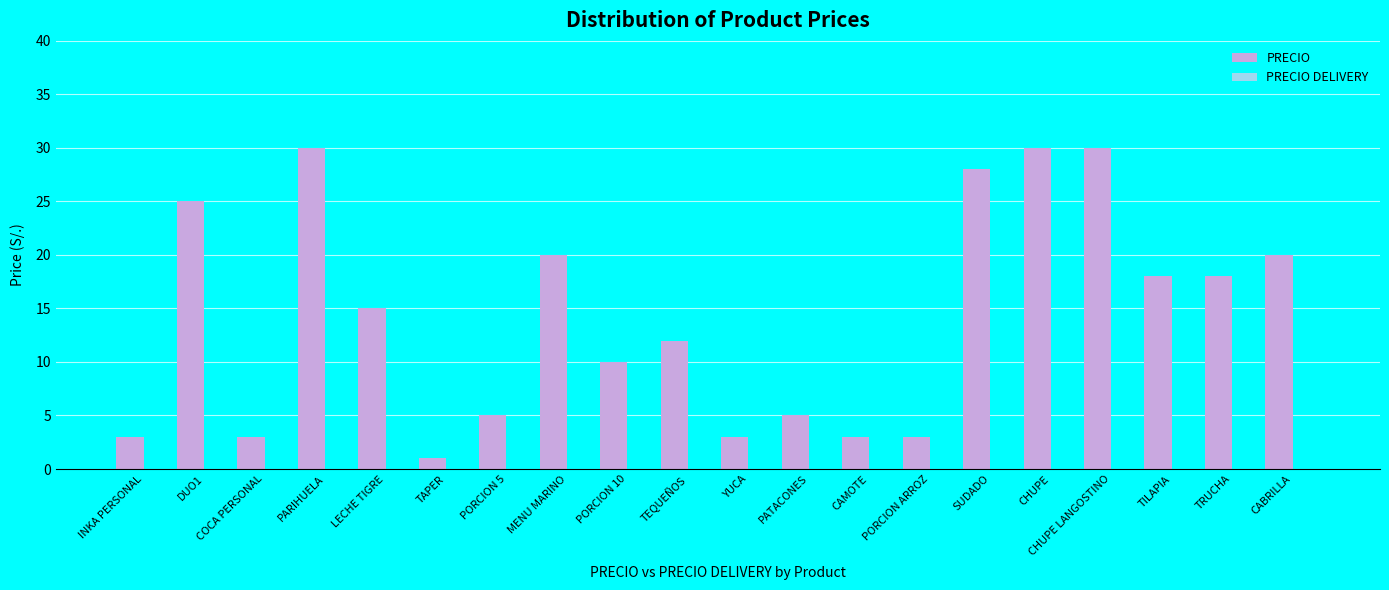

What is the difference between the values at LECHE TIGRE and MENU MARINO?

5